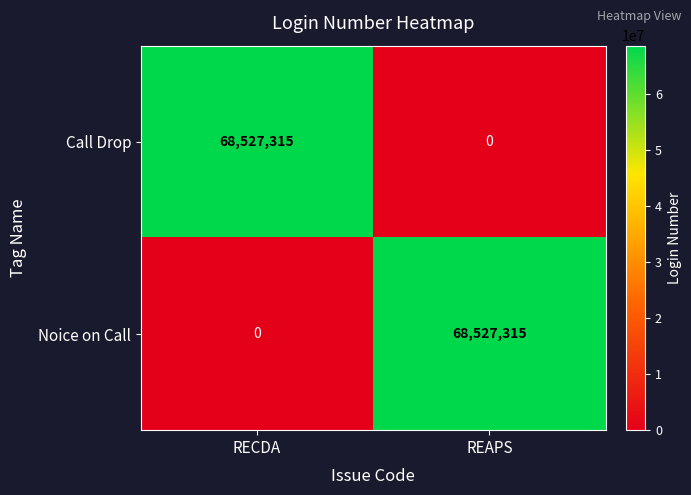

Reading right to left, what are all the values shown in this chart?

Call Drop: 0	68527315
Noice on Call: 68527315	0